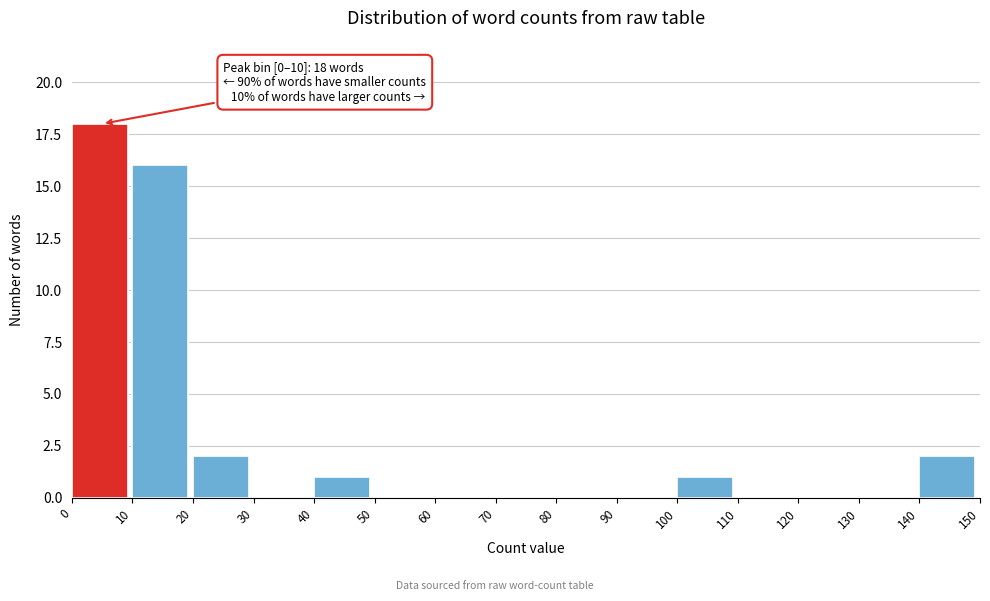

Over which range of the x-axis is the bar tallest?

0 to 10